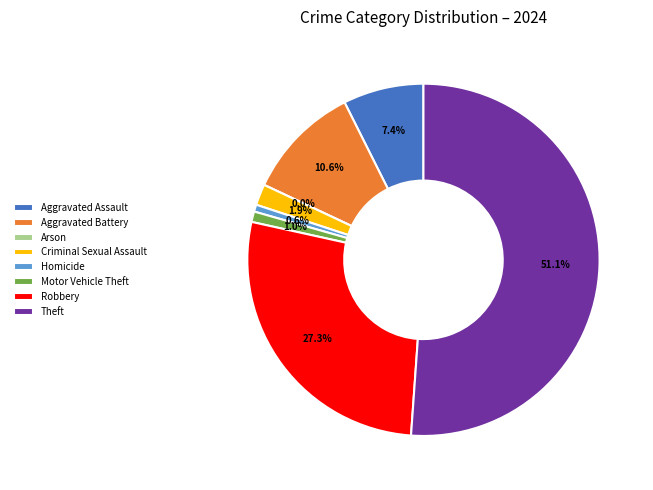

Count the number of slices in the pie.

8